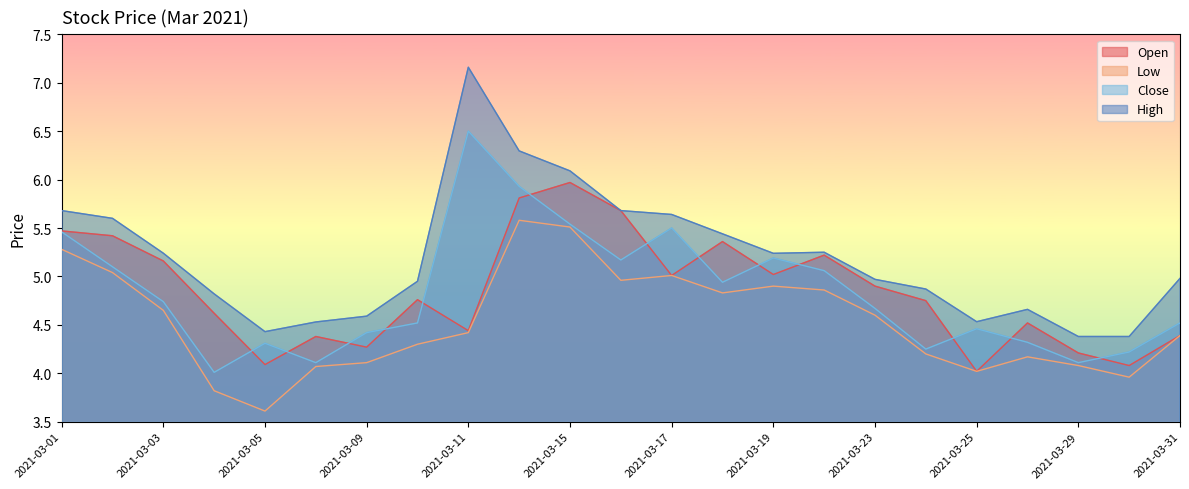

What is the smallest value displayed?

3.6